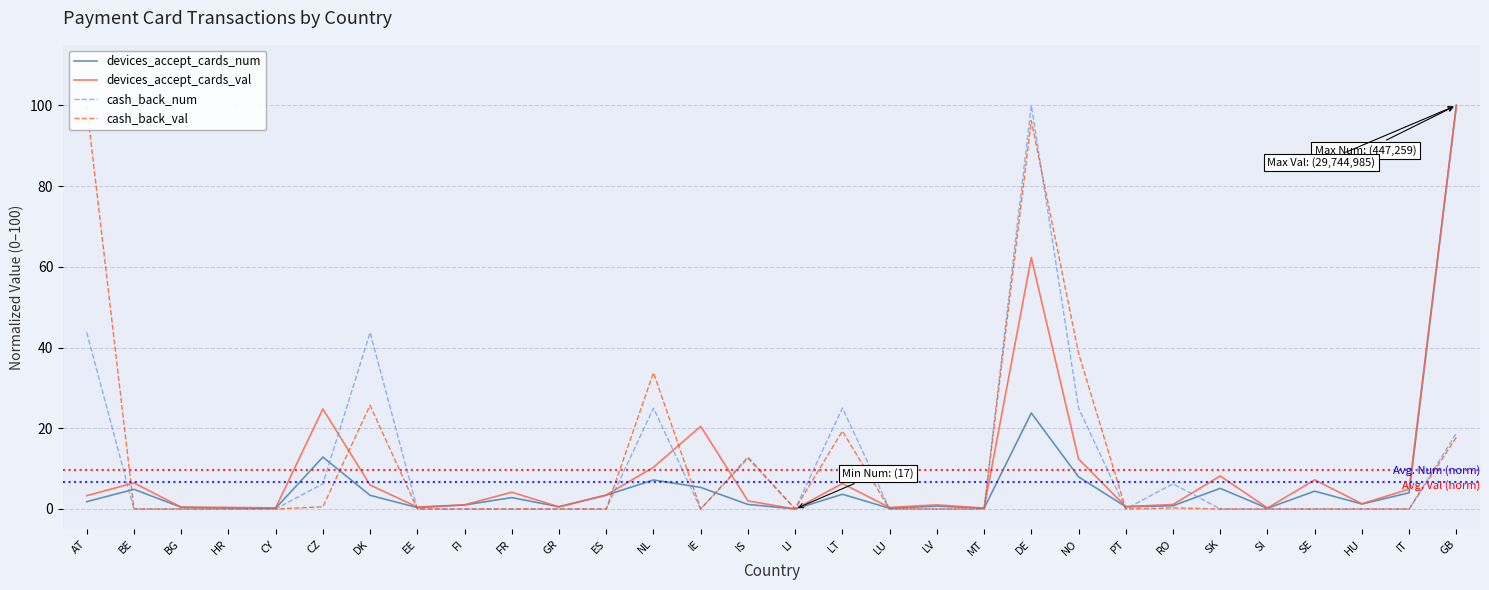

How many interior local peaks does the cash_back_val series have?

6